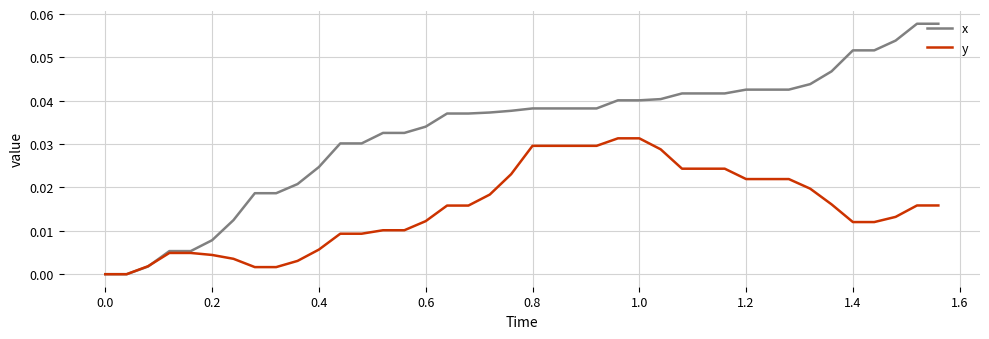

List the series in order of their peak value, lowest first.

y, x